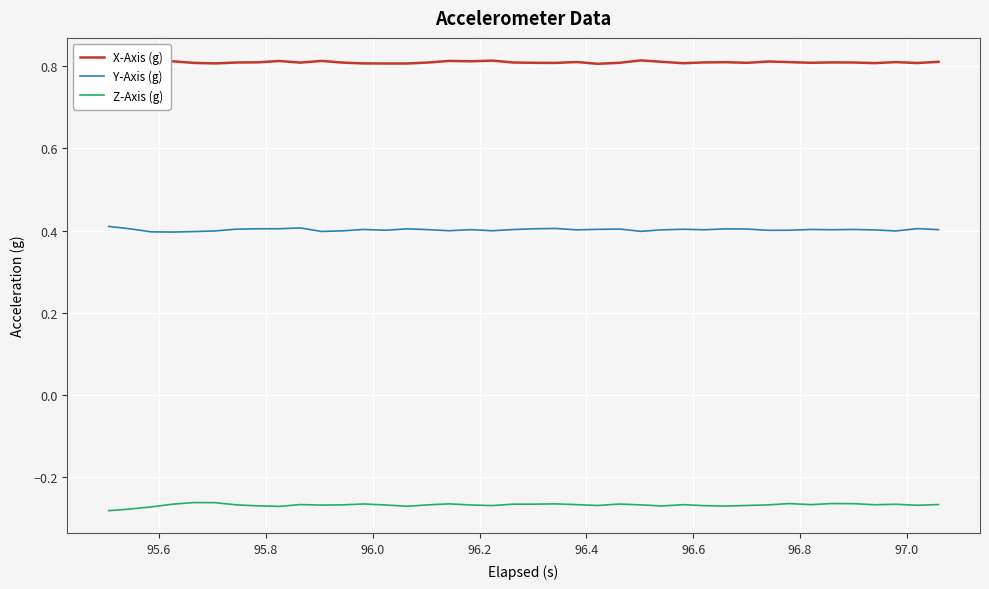

True or false: Y-Axis (g) and X-Axis (g) cross at least once.

False